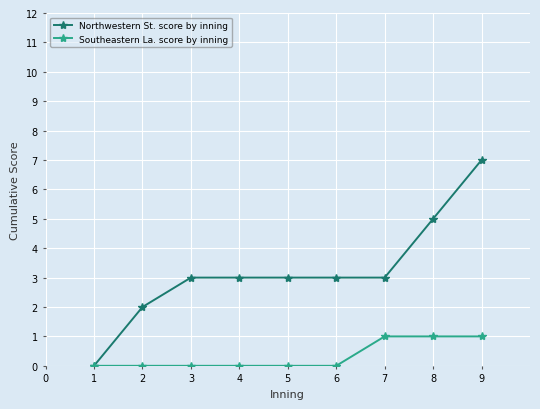

What are all the series names shown in the legend?

Northwestern St. score by inning, Southeastern La. score by inning